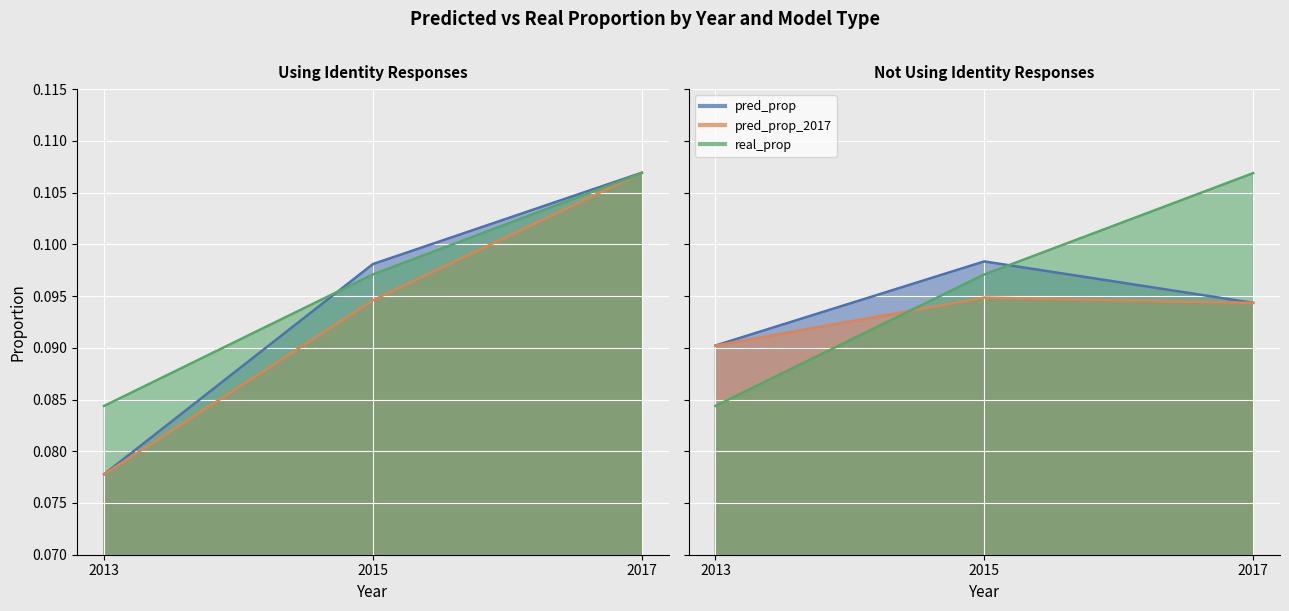

Which series has the largest total across all categories?

real_prop